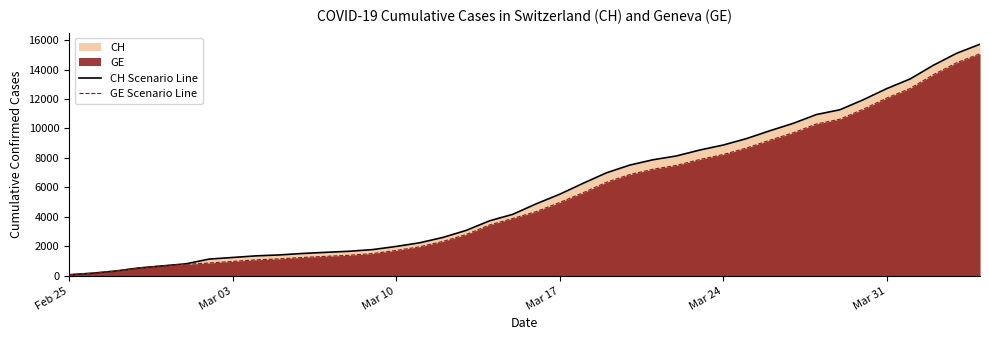

Rank the series by their average value, from lowest to highest.

GE Scenario Line, CH Scenario Line